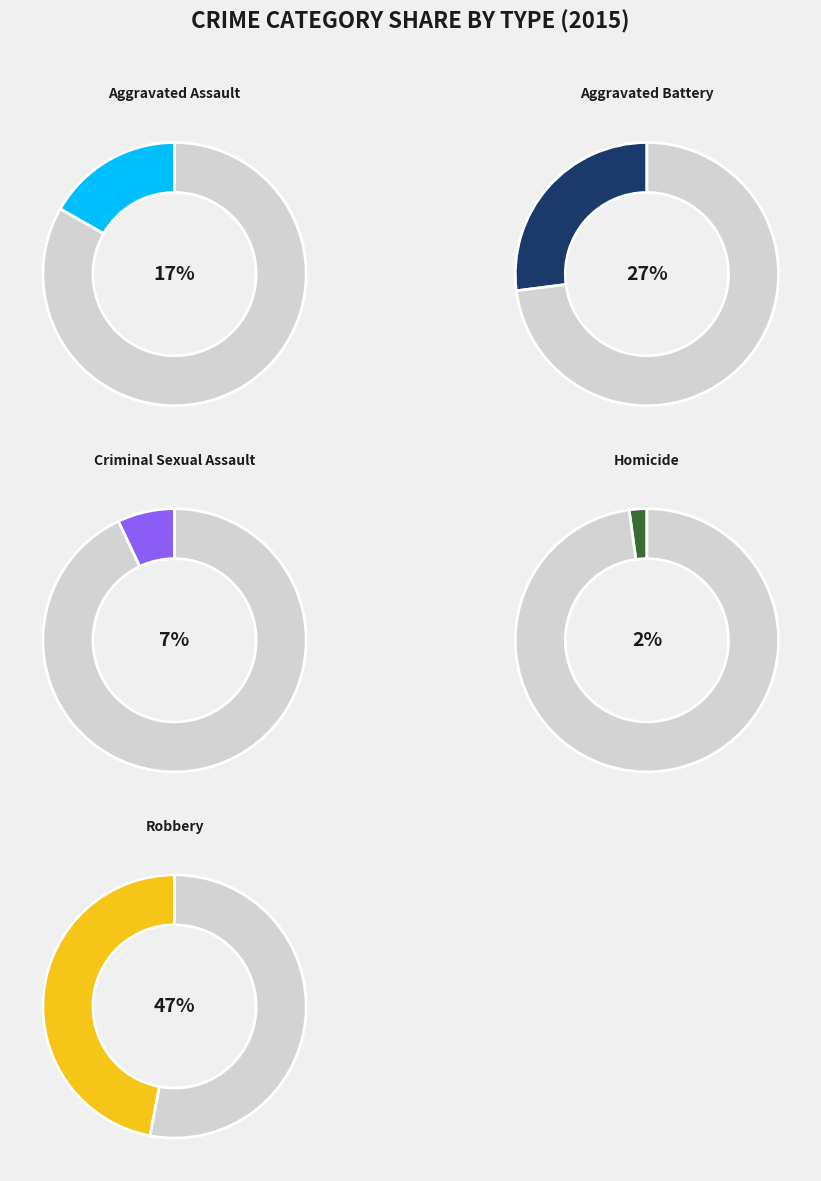

The Aggravated Assault slice represents 17% of the pie. True or false?

True